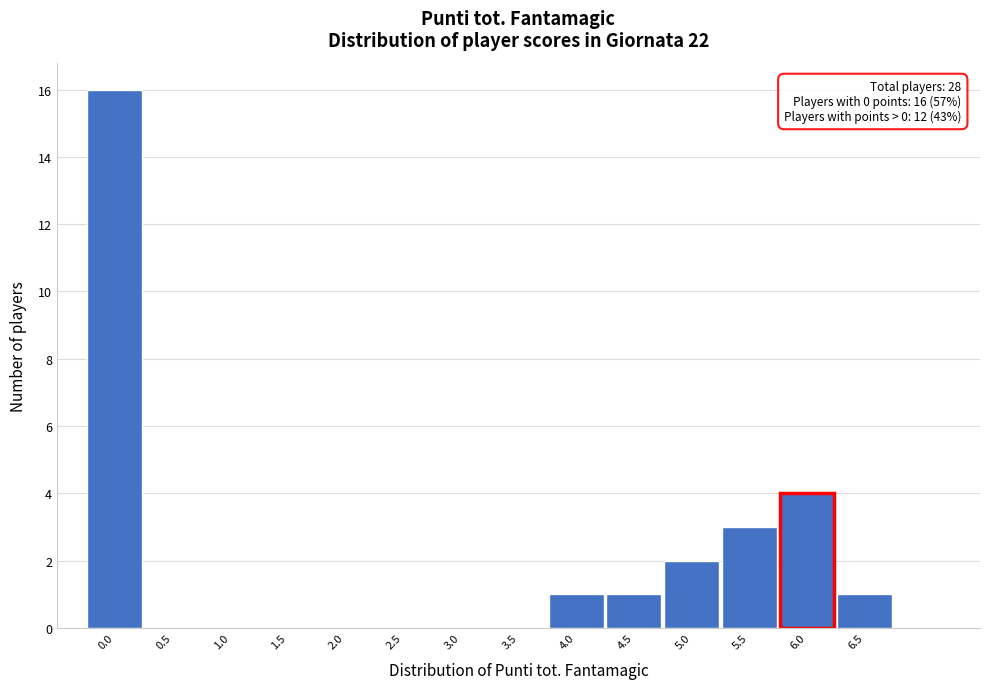

Over which range of the x-axis is the bar tallest?

-0.25 to 0.25